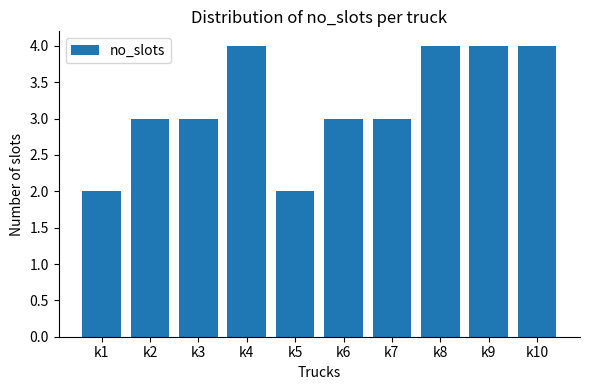

Approximately how many times larger is the value at k4 compared to k2?

1.3